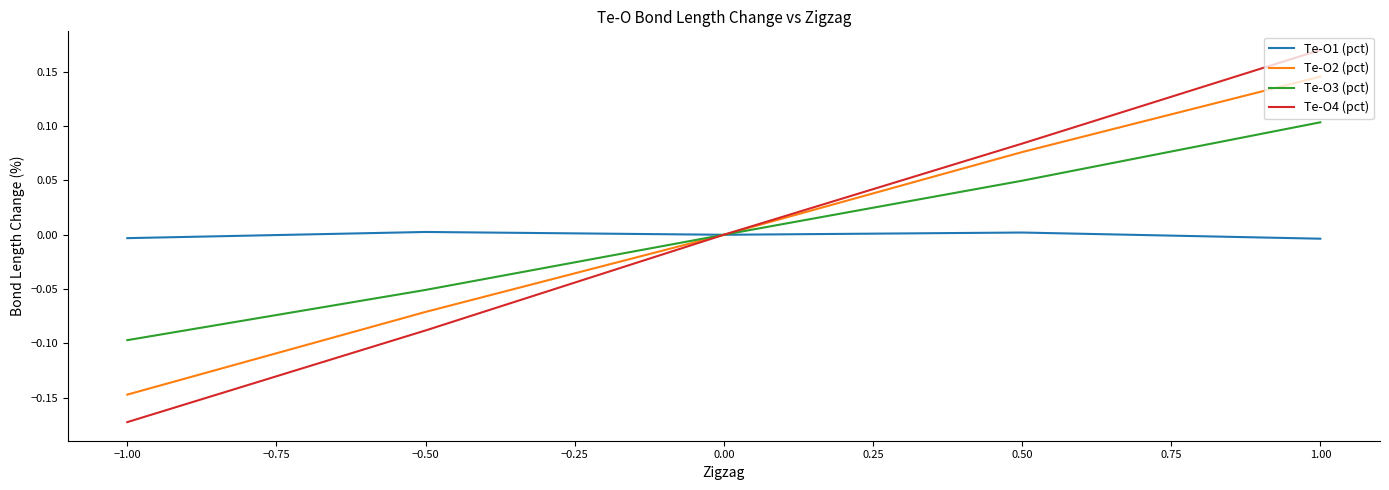

What is the greatest value displayed?

0.2